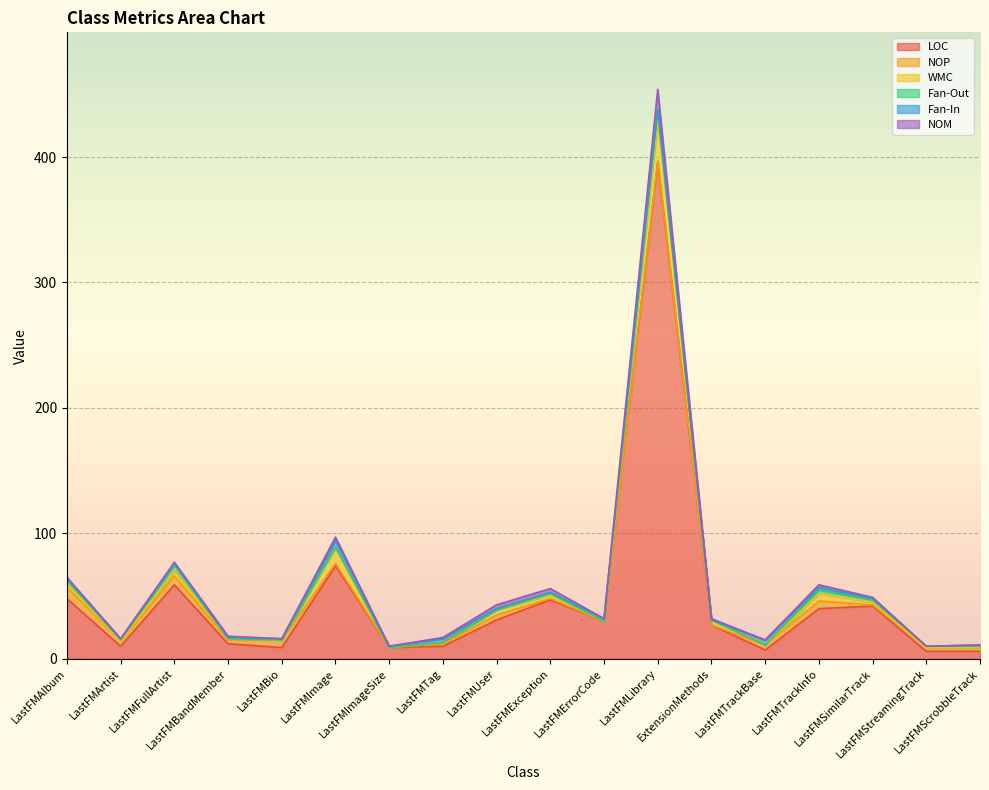

True or false: Fan-In has a value of 1 at LastFMException.

False